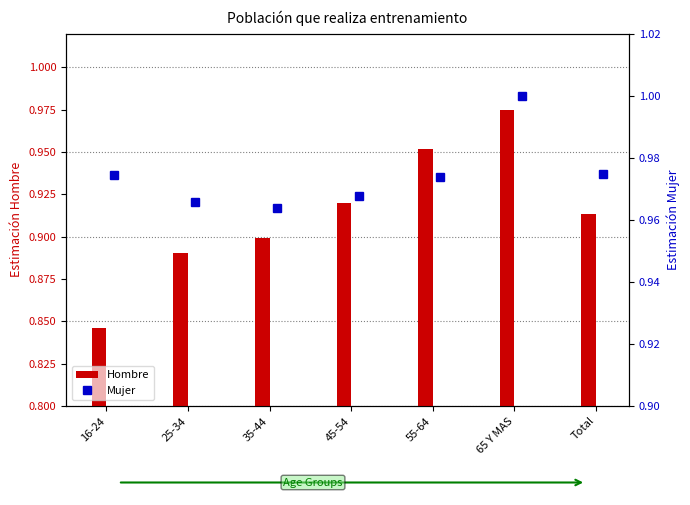

What is the maximum value shown in the chart?

1.0